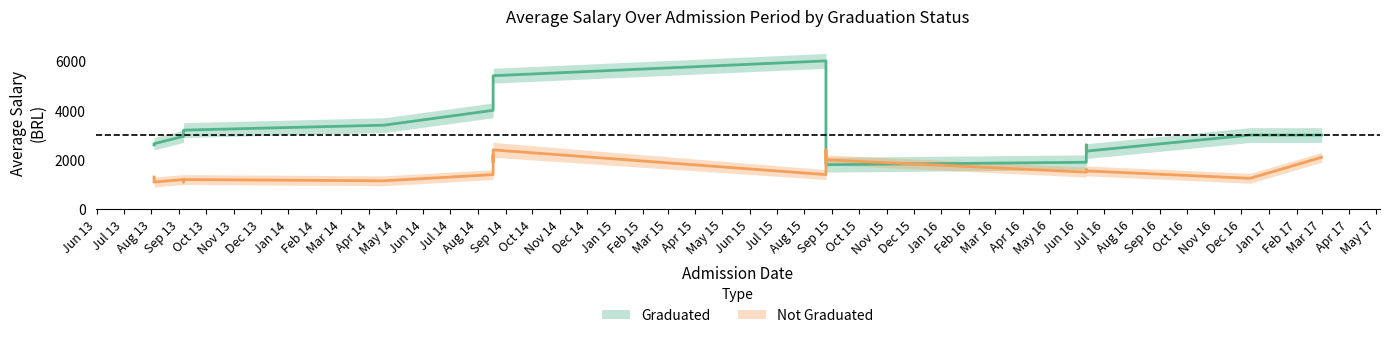

What is the difference between the second highest and second lowest values in the Nao_upper series?

1300